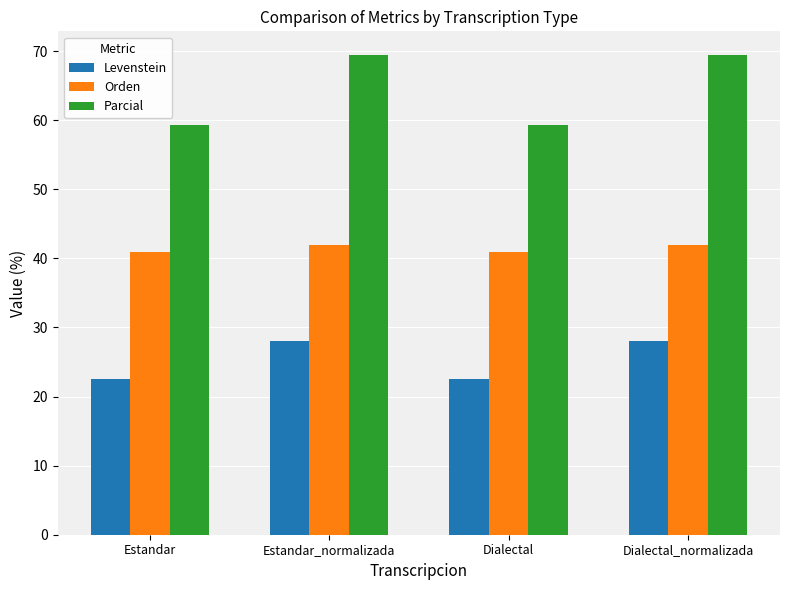

How many series are shown in this chart?

3